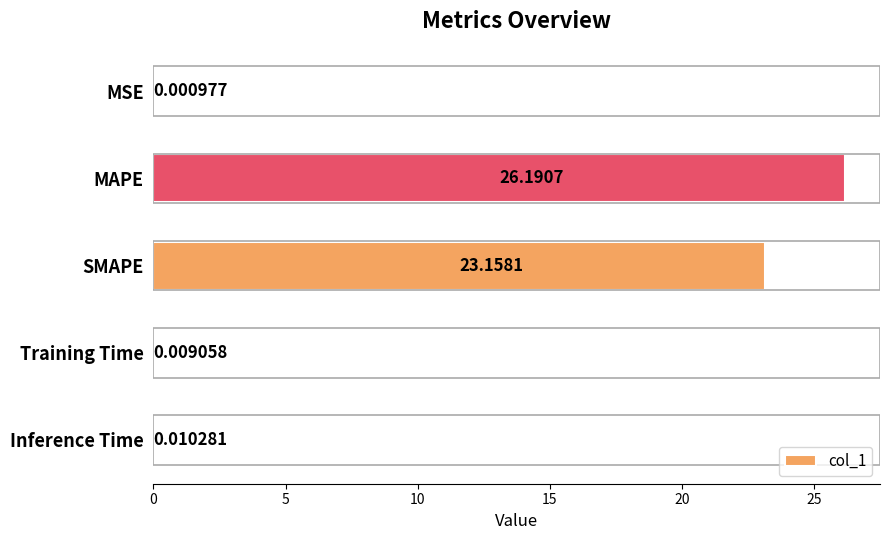

Count the number of data series in this chart.

1